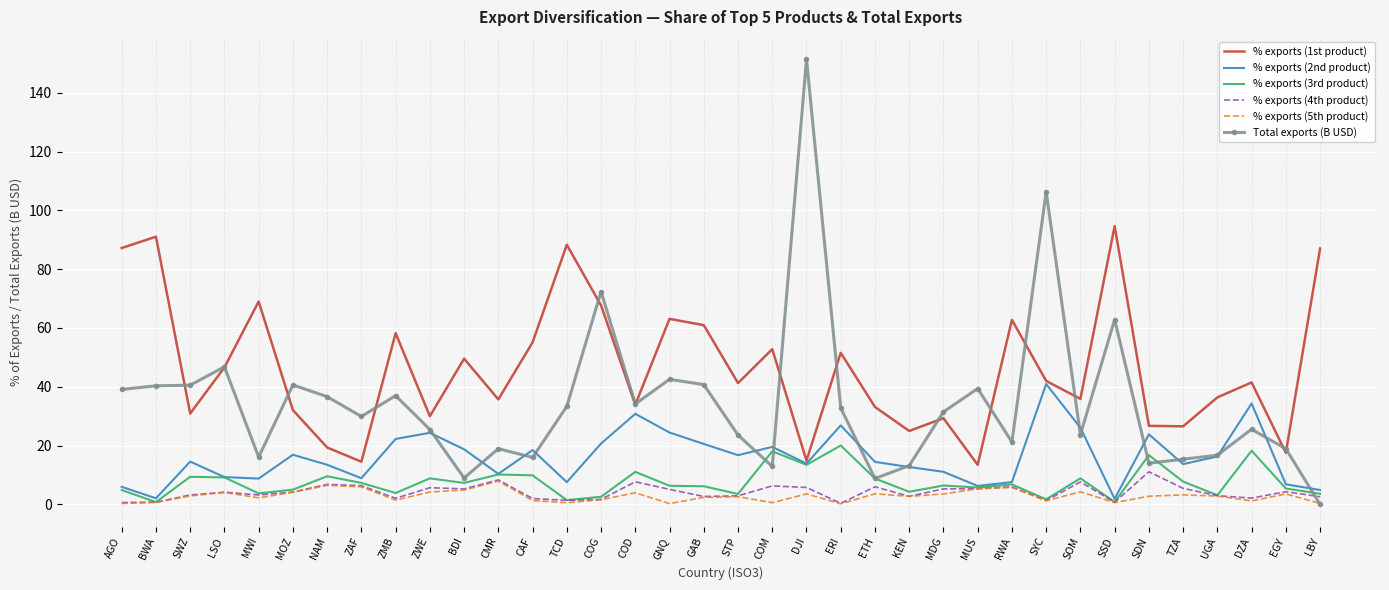

Between TCD and MDG, which series saw the biggest shift?

% exports (1st product)